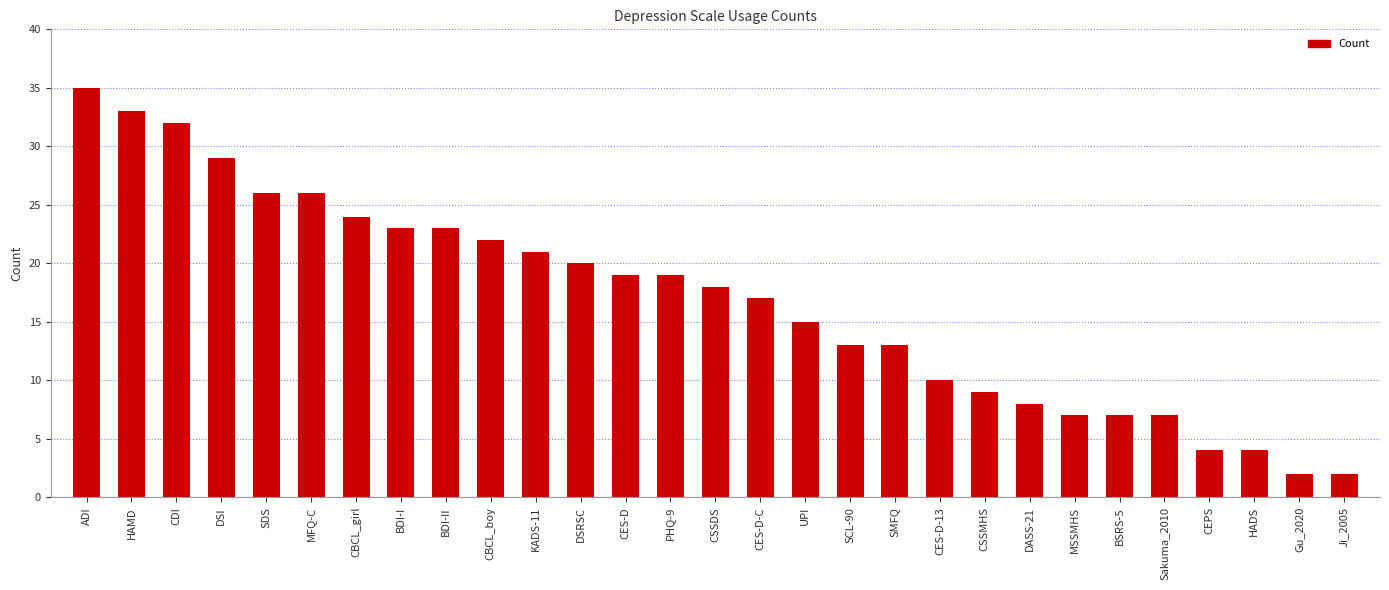

What is the ratio of the value at SMFQ to the value at CES-D?

0.7